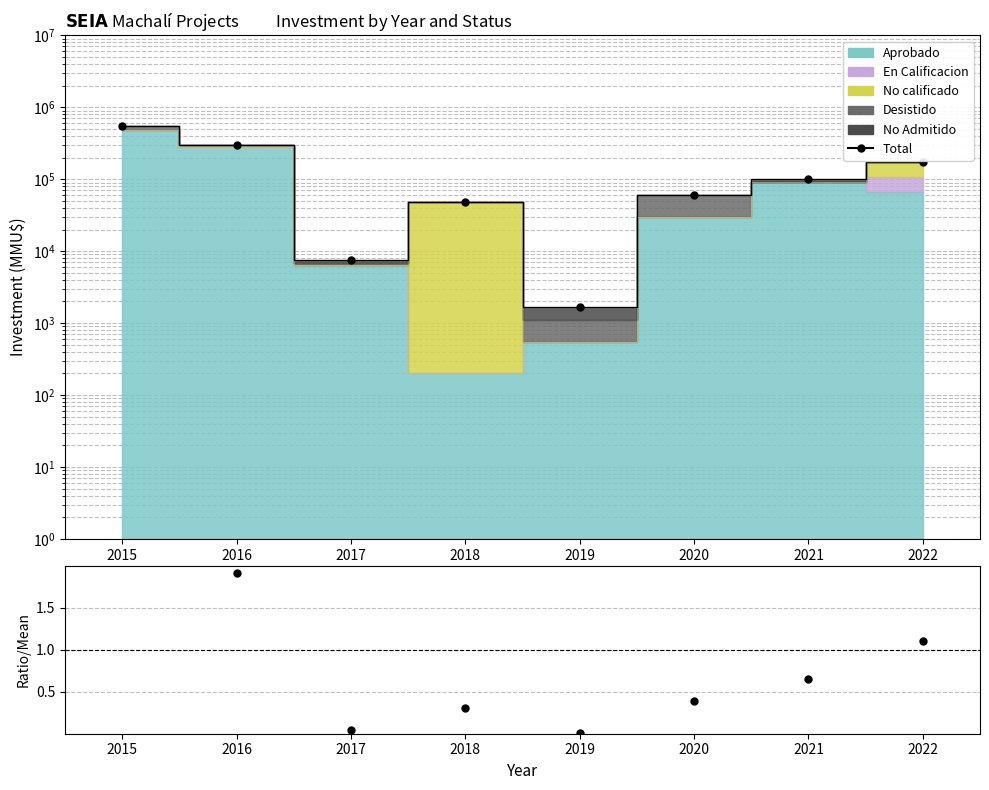

Where is the first local maximum?

2018